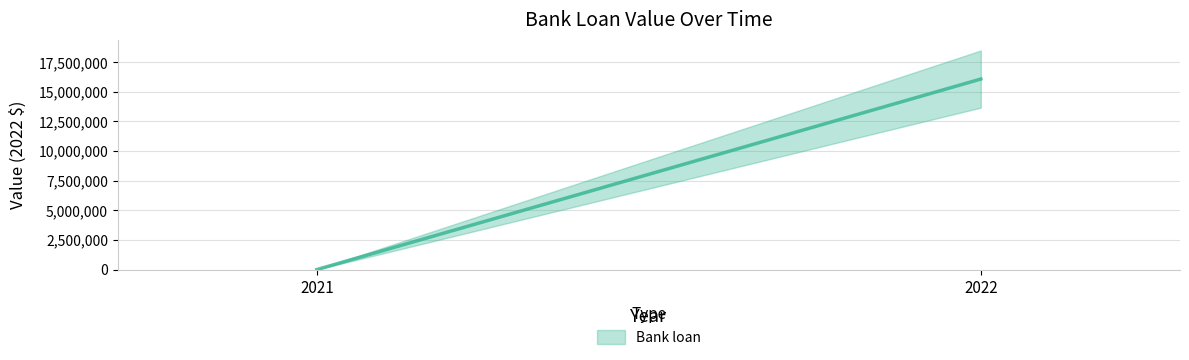

What is the value of the 2nd point from the left?

16057420